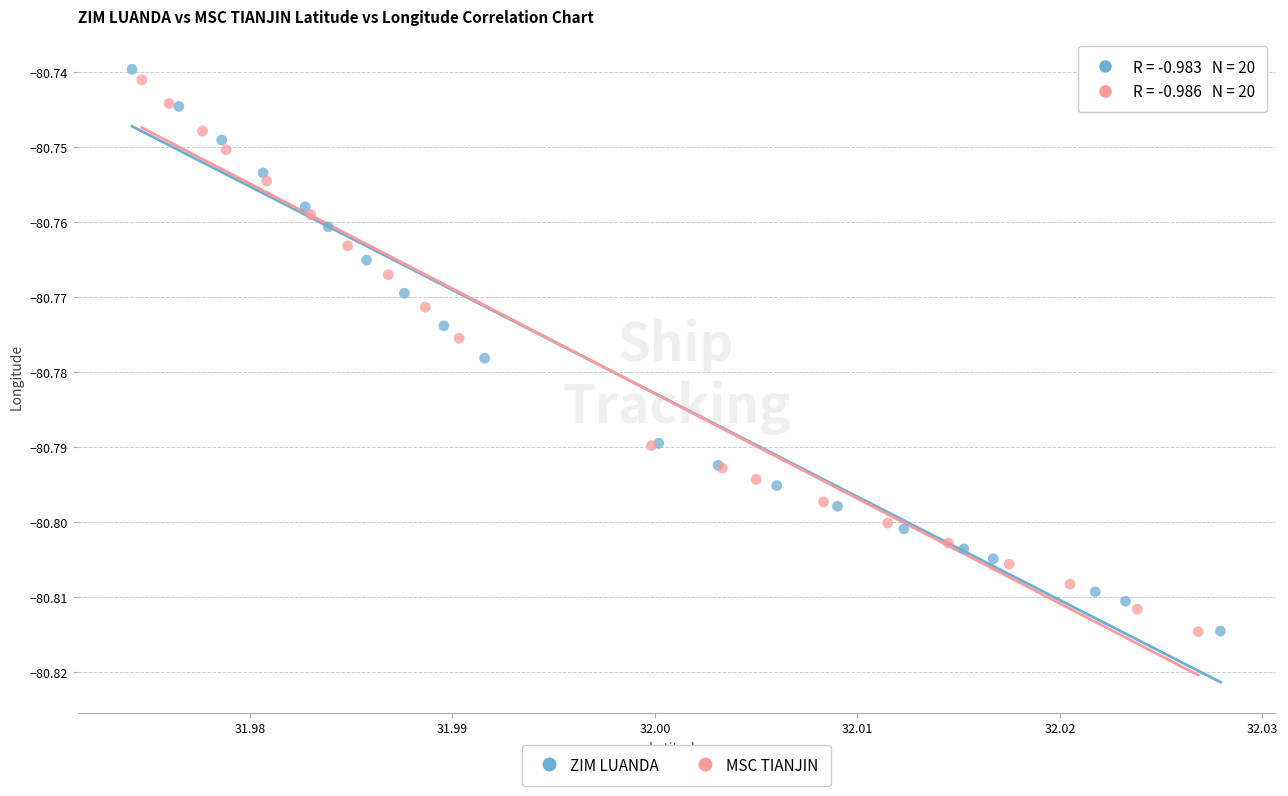

What are all the series names shown in the legend?

ZIM LUANDA, MSC TIANJIN